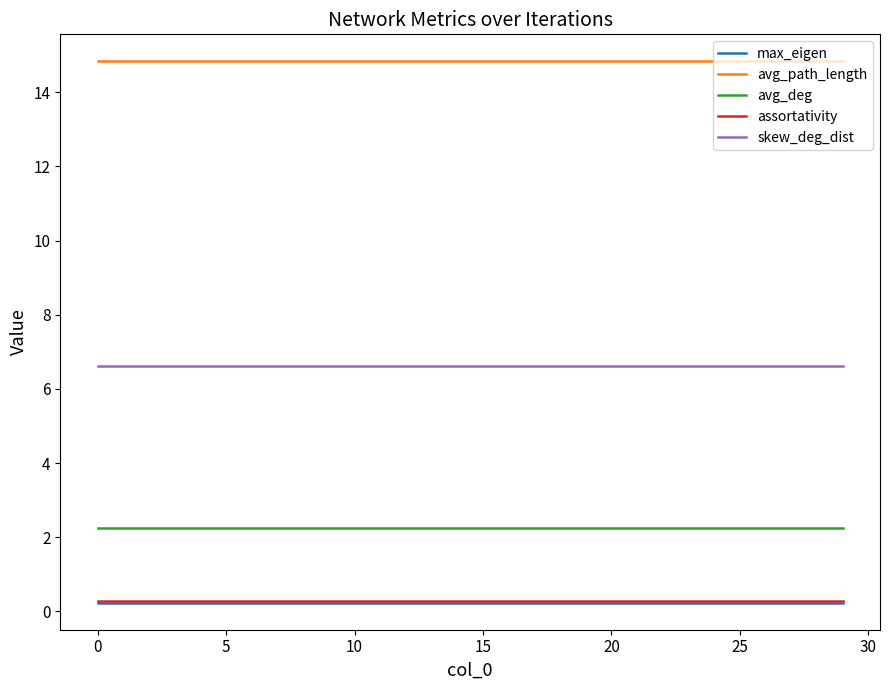

How many categories are shown in the chart?

30